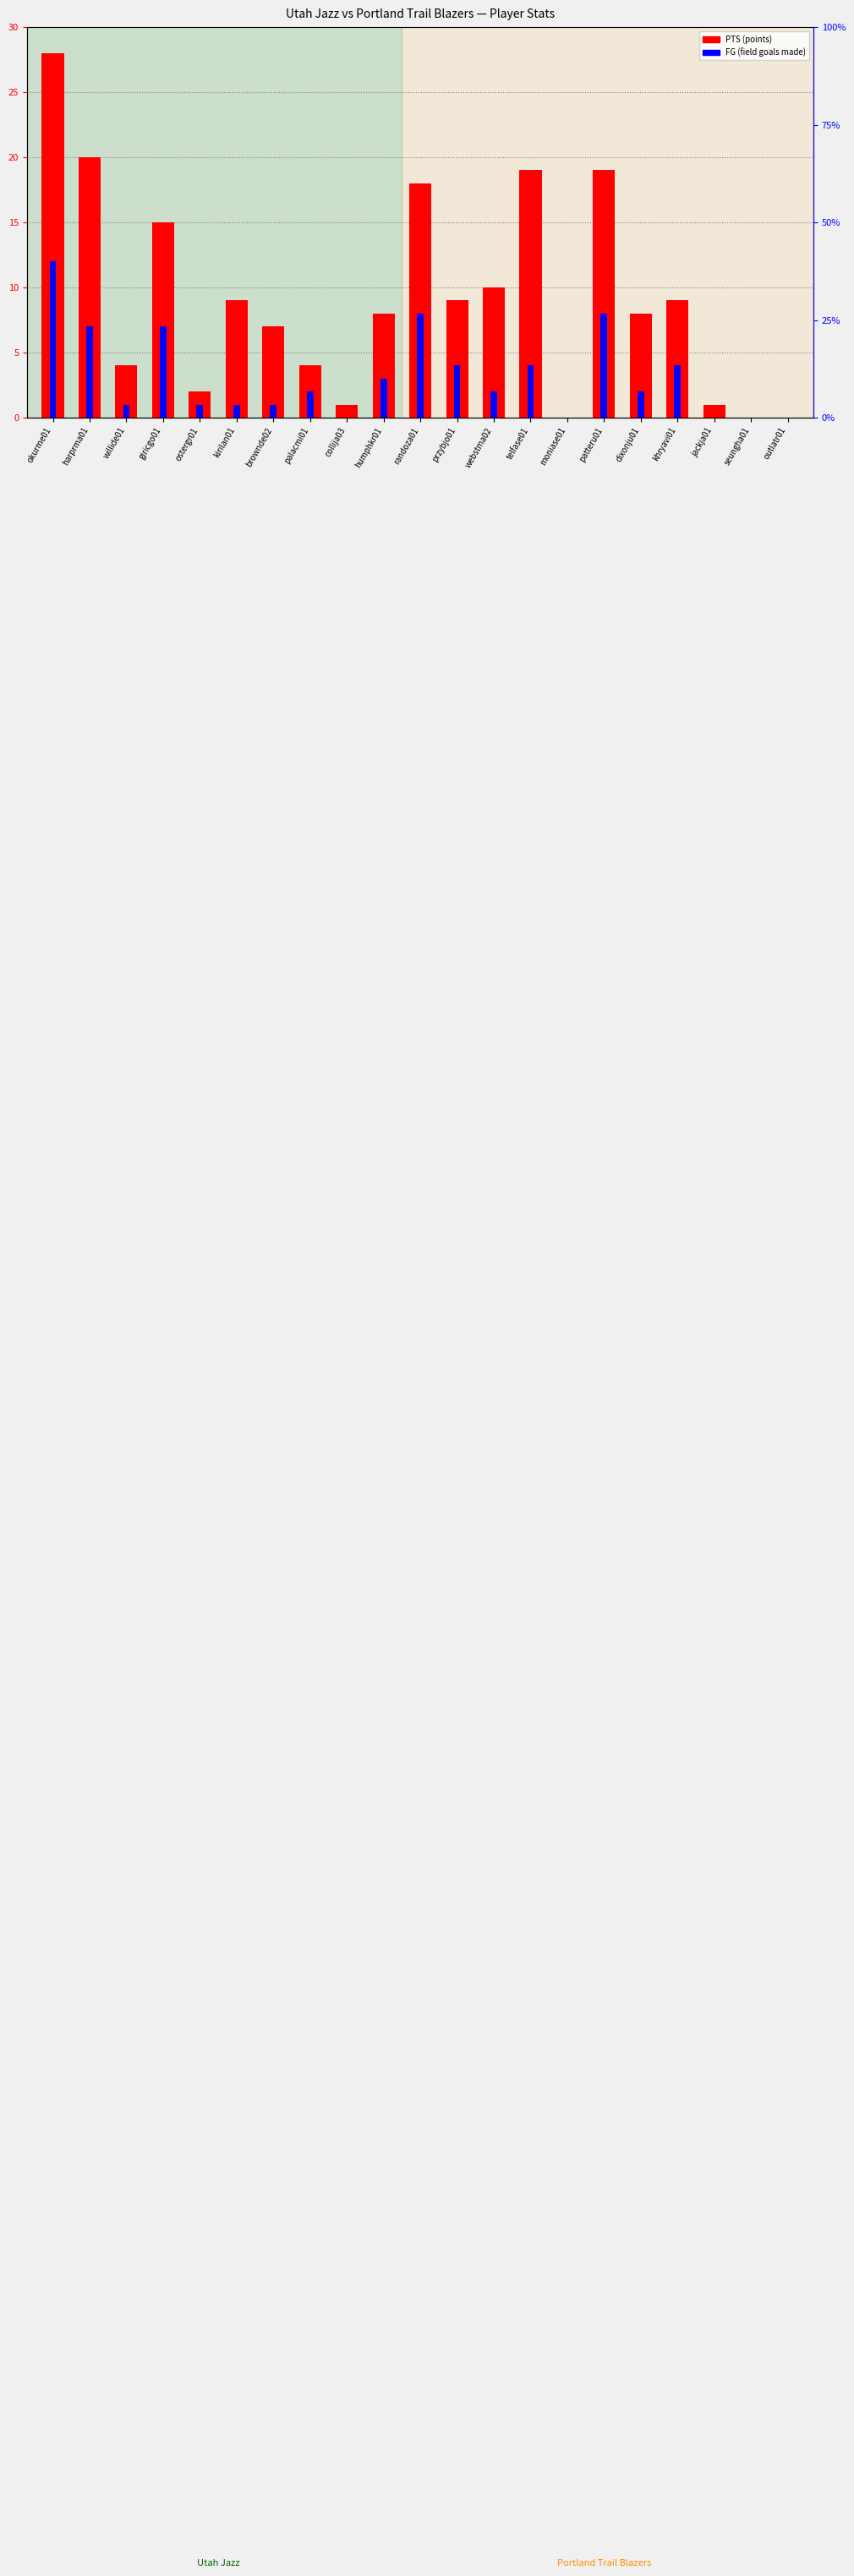

List the labels in order of PTS value, smallest first.

moniase01, seungha01, outlatr01, collija03, jackja01, ostergr01, willide01, palacmi01, brownde02, humphkr01, dixonju01, kirilan01, przybjo01, khryavi01, webstma02, giricgo01, randoza01, telfase01, patteru01, harprma01, okurme01